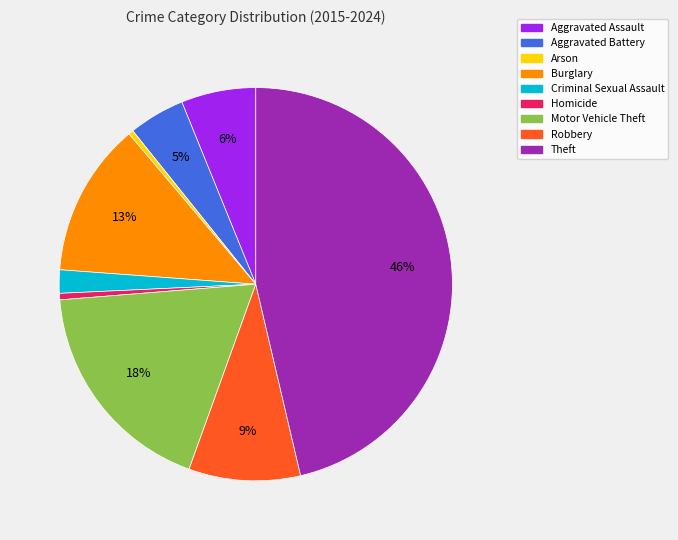

Do Motor Vehicle Theft and Aggravated Assault together represent more than half of the pie?

No